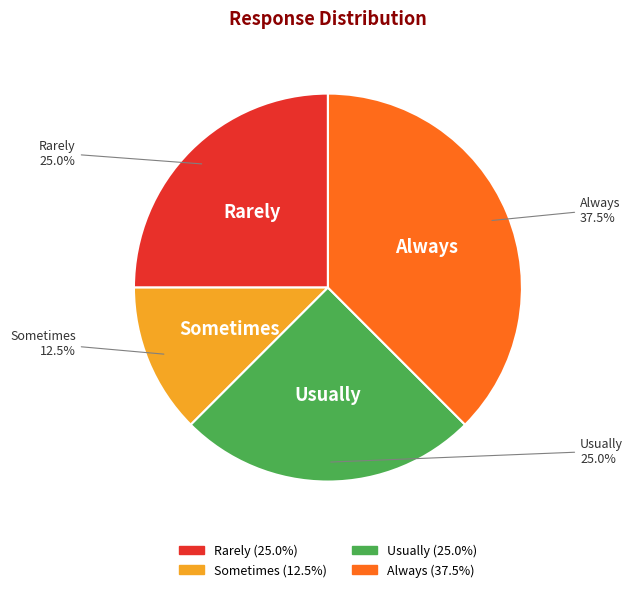

Which slice is the smallest?

Sometimes